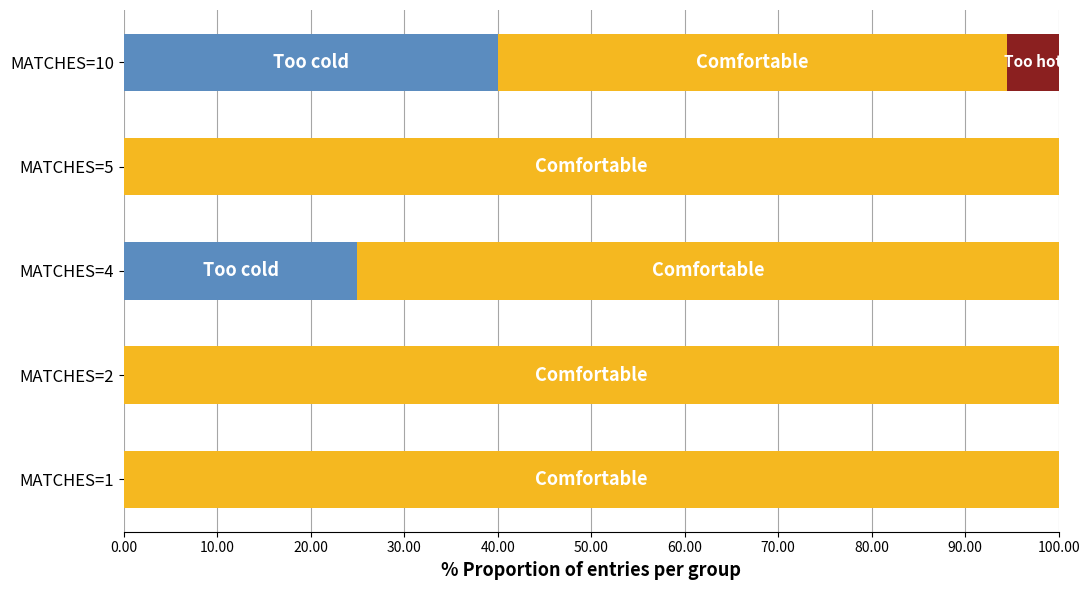

What is the total value across all series at MATCHES=10?

100.0